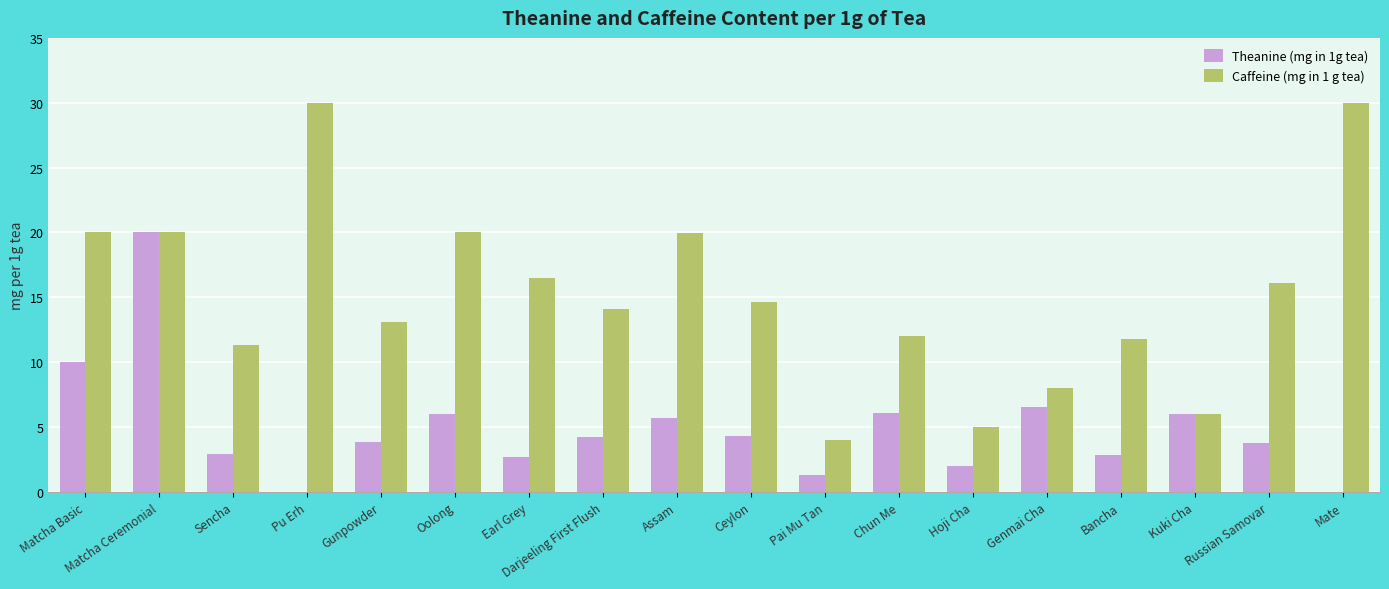

How many data points in Theanine (mg in 1g tea) are above 4?

9